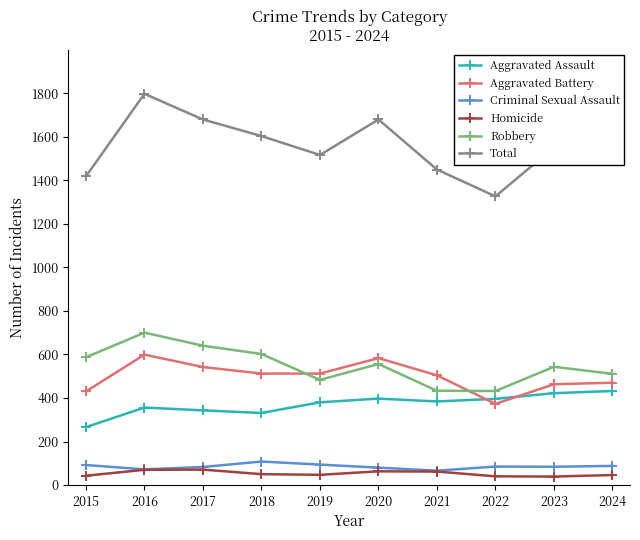

True or false: Homicide has more than 0 points higher than both neighbors.

True